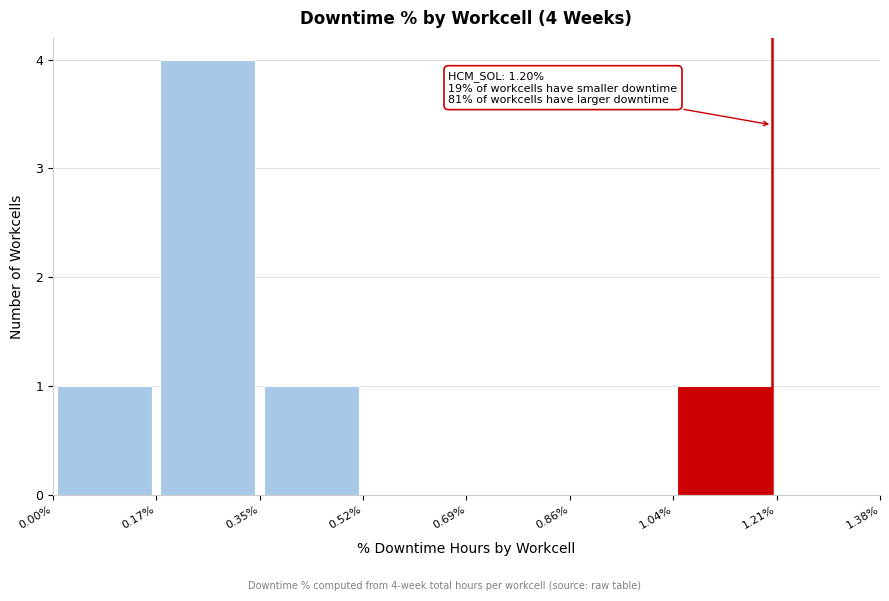

Which range on the x-axis has the tallest bar?

0.17% to 0.35%